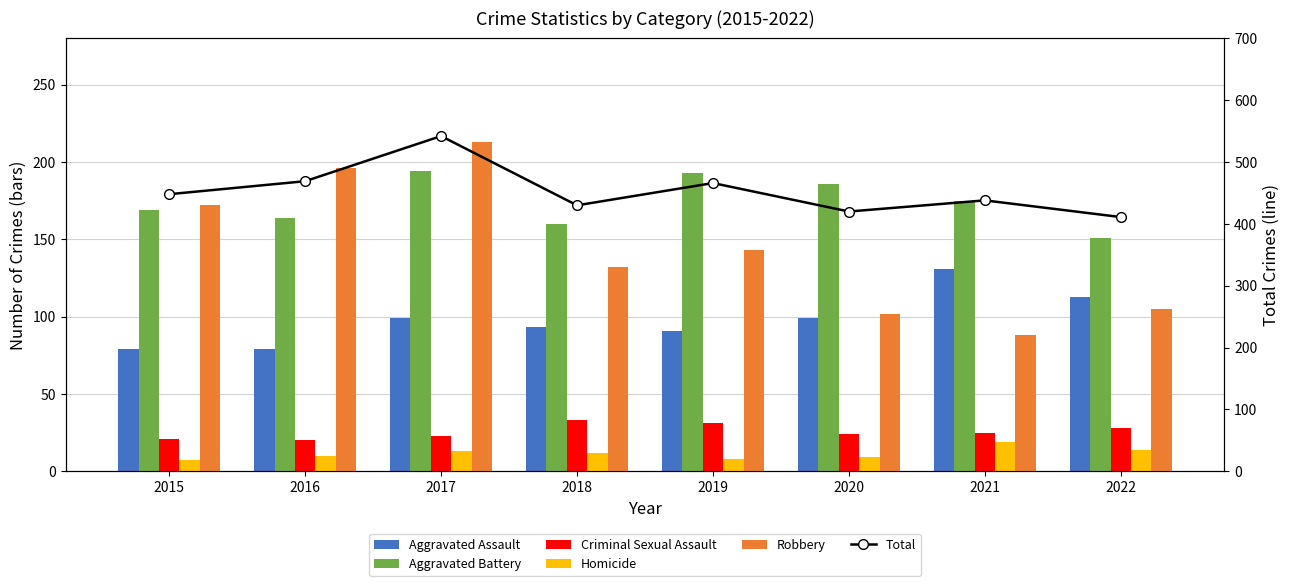

How many data points in Criminal Sexual Assault are above 25?

3